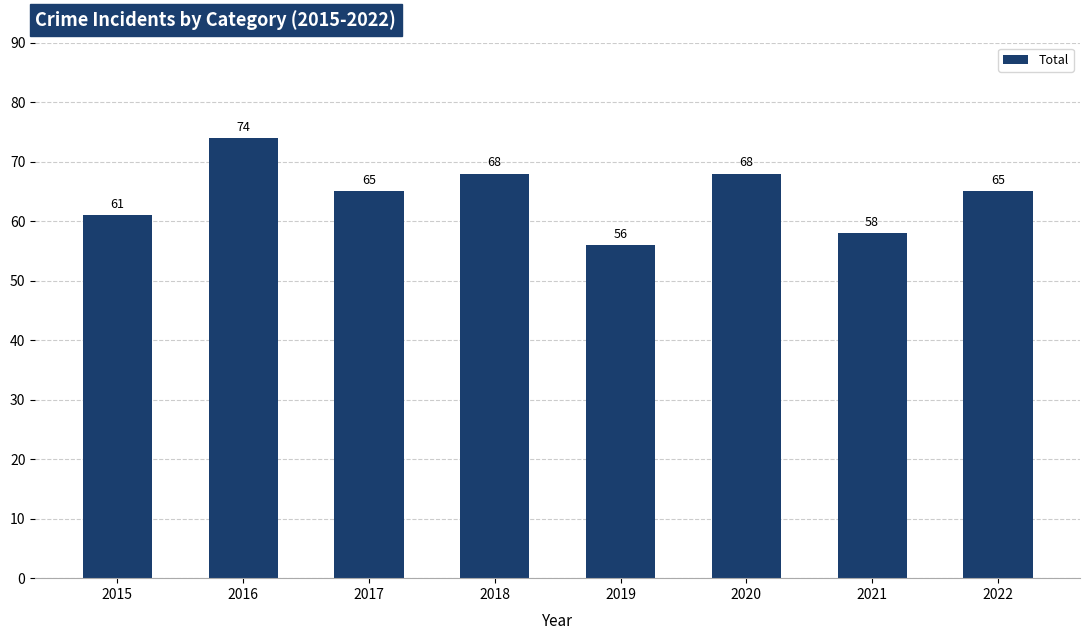

True or false: the data shows 97 at 2020.

False